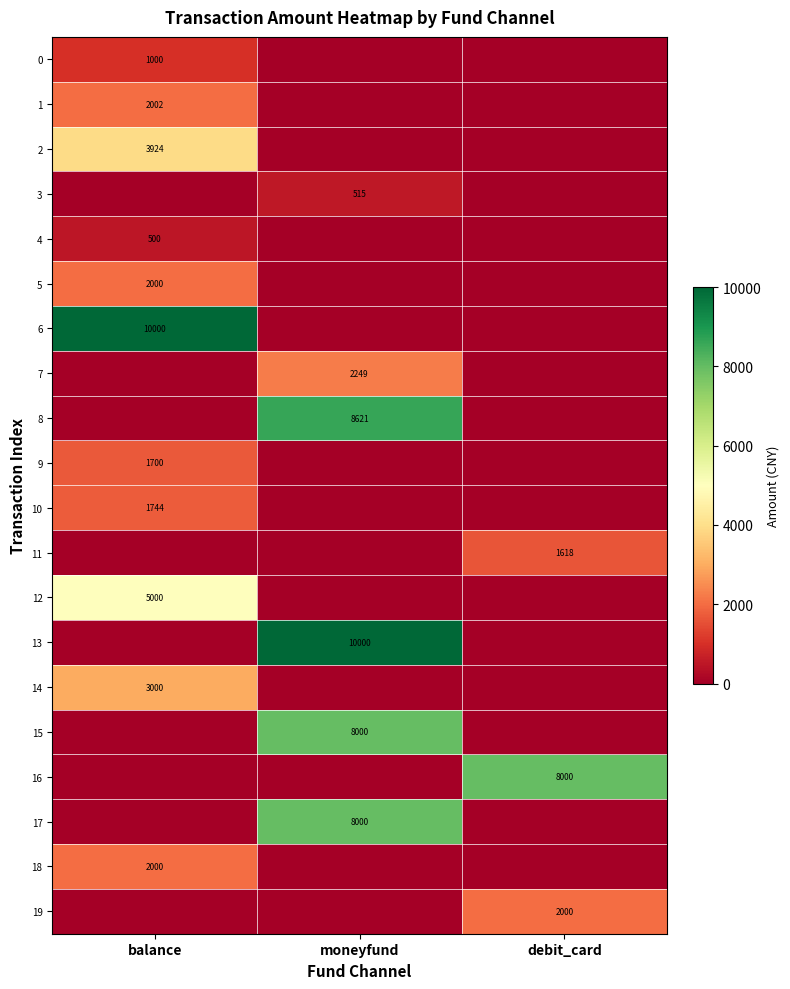

The 13 series shows 10000 at moneyfund. True or false?

True